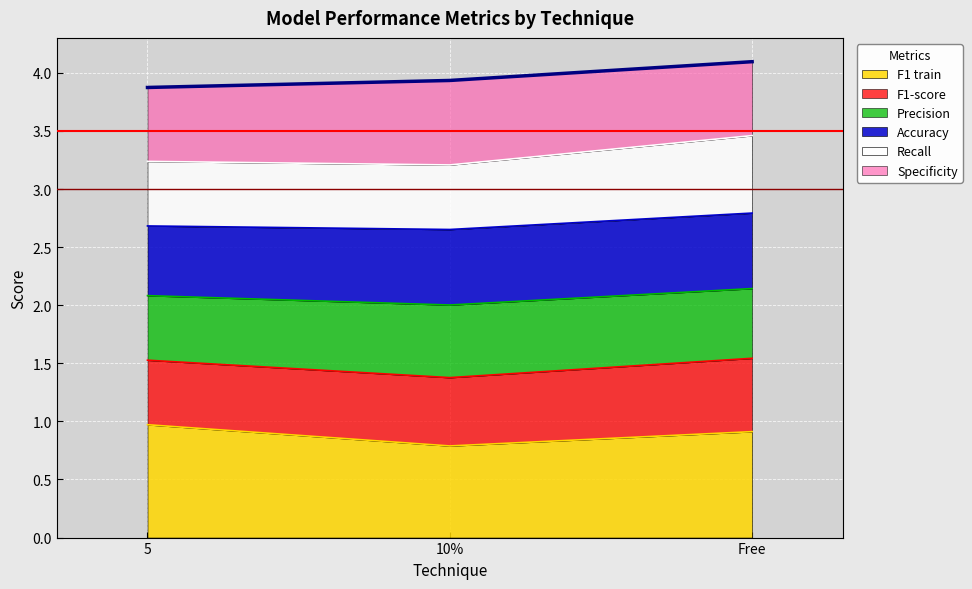

What is the total value across all series at 10%?

3.9